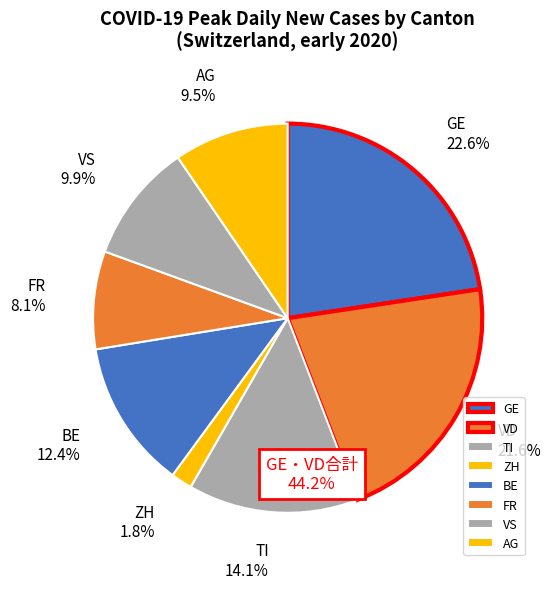

How many slices are in this pie chart?

8